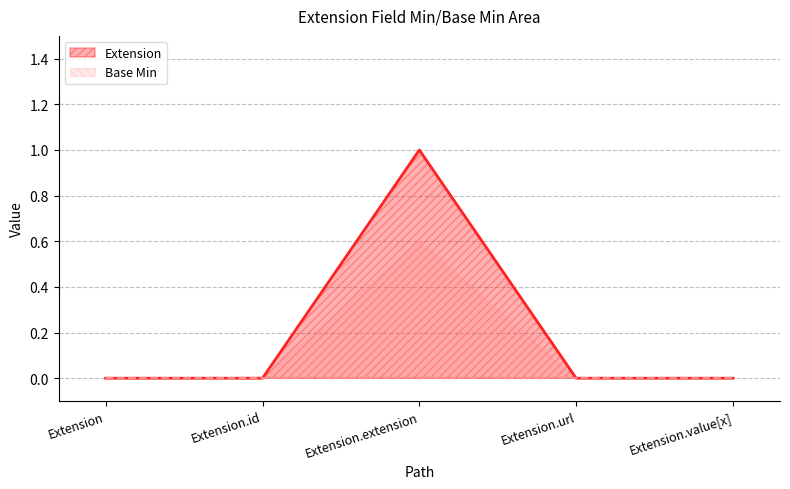

Which label corresponds to the largest value in the chart?

Extension.extension